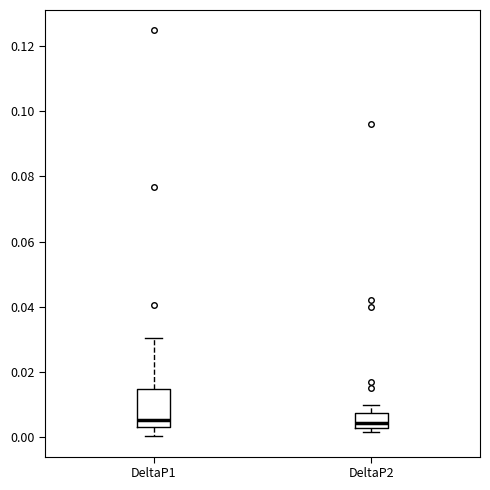

Where does the median line of the box for DeltaP2 sit on the y-axis? The values are not printed on the chart, so give them approximately, as read against the axis.

0.004